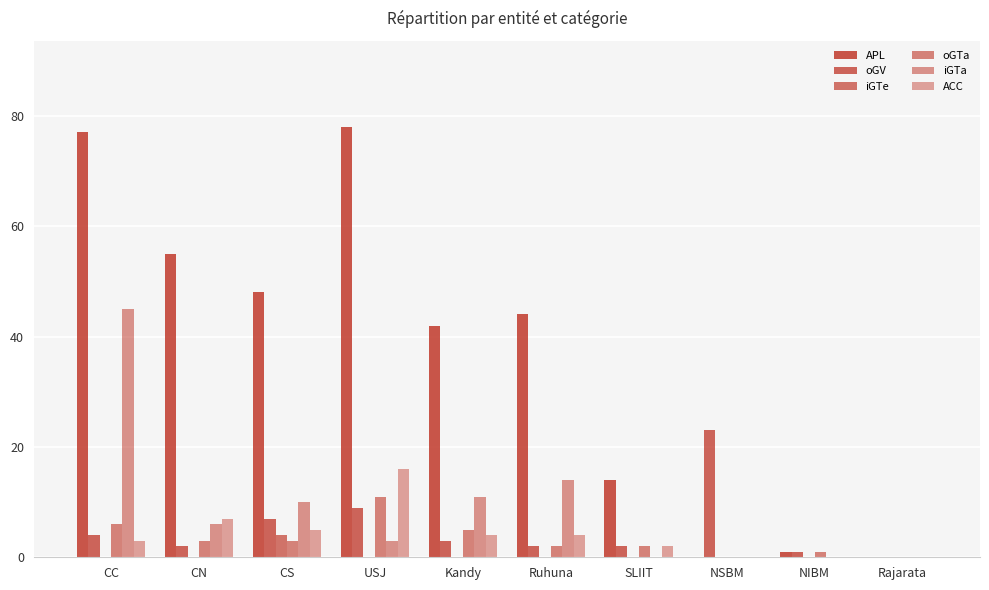

Between CS and Rajarata, which series saw the biggest shift?

APL